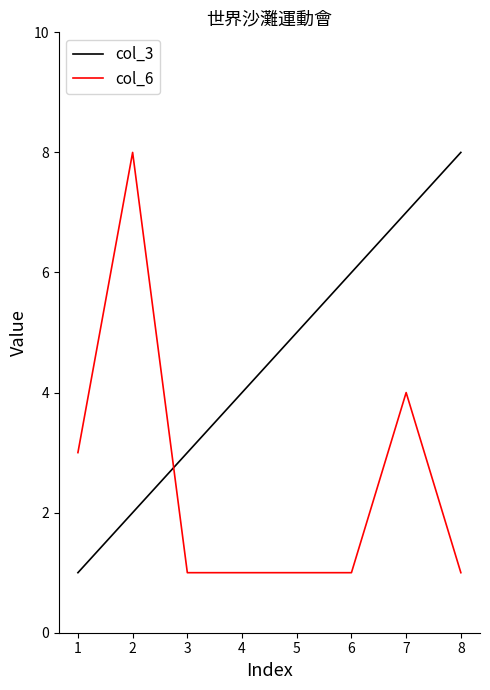

Rank the series at 3 from lowest to highest value.

col_6, col_3